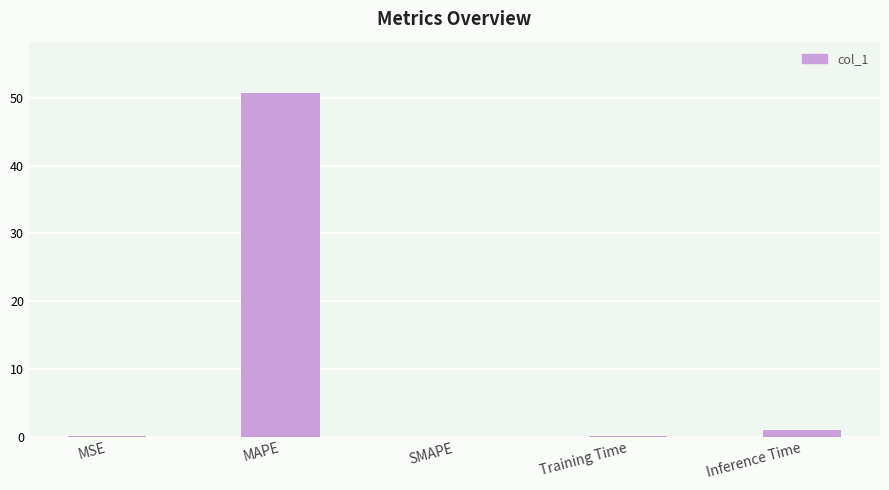

True or false: the data shows 50.7 at MAPE.

True